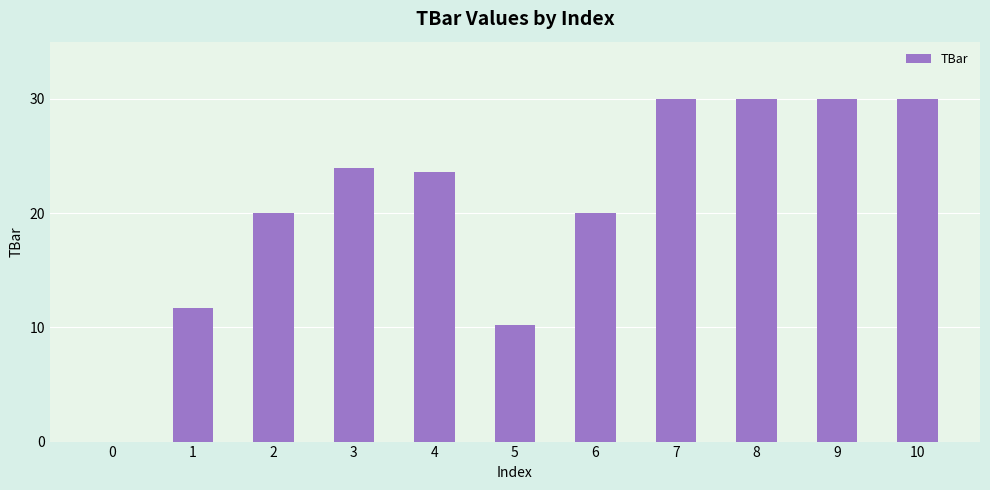

How many data points does each series have?

11